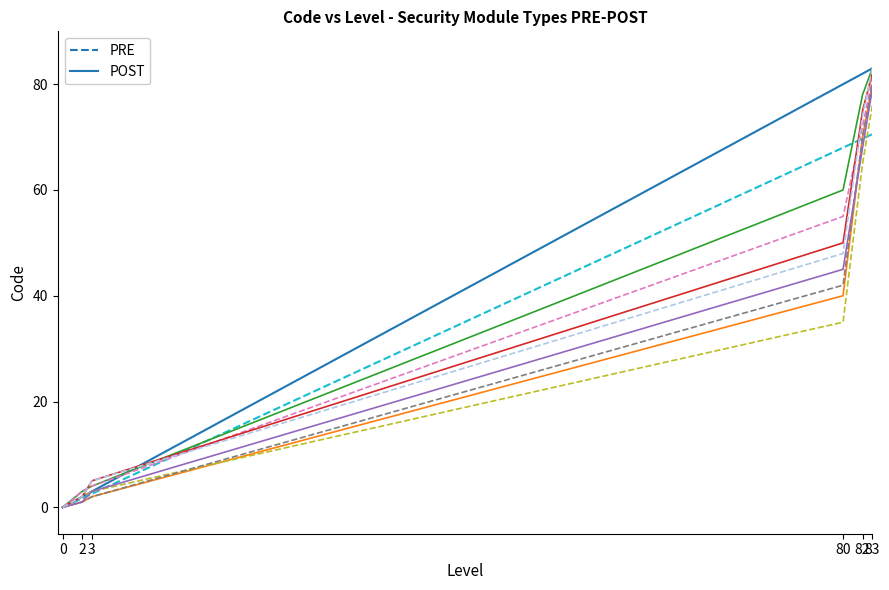

Does the chart display data point markers on the line(s)?

No